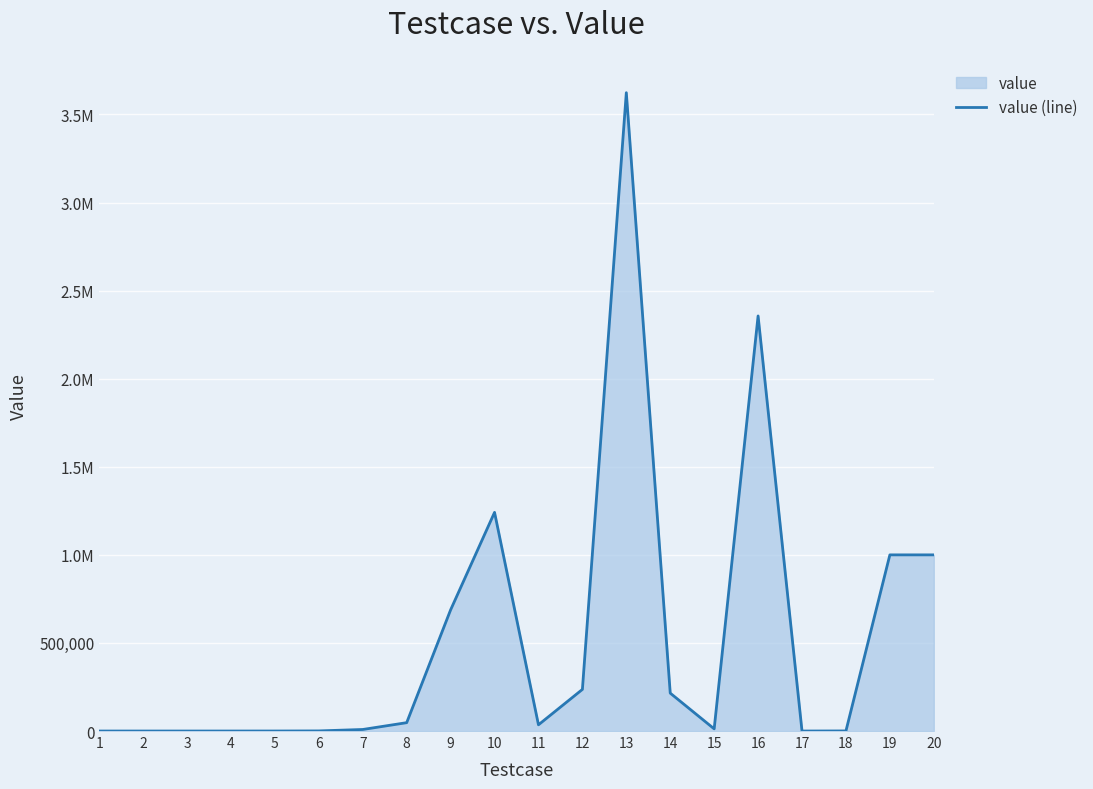

Which label corresponds to the largest value in the chart?

13